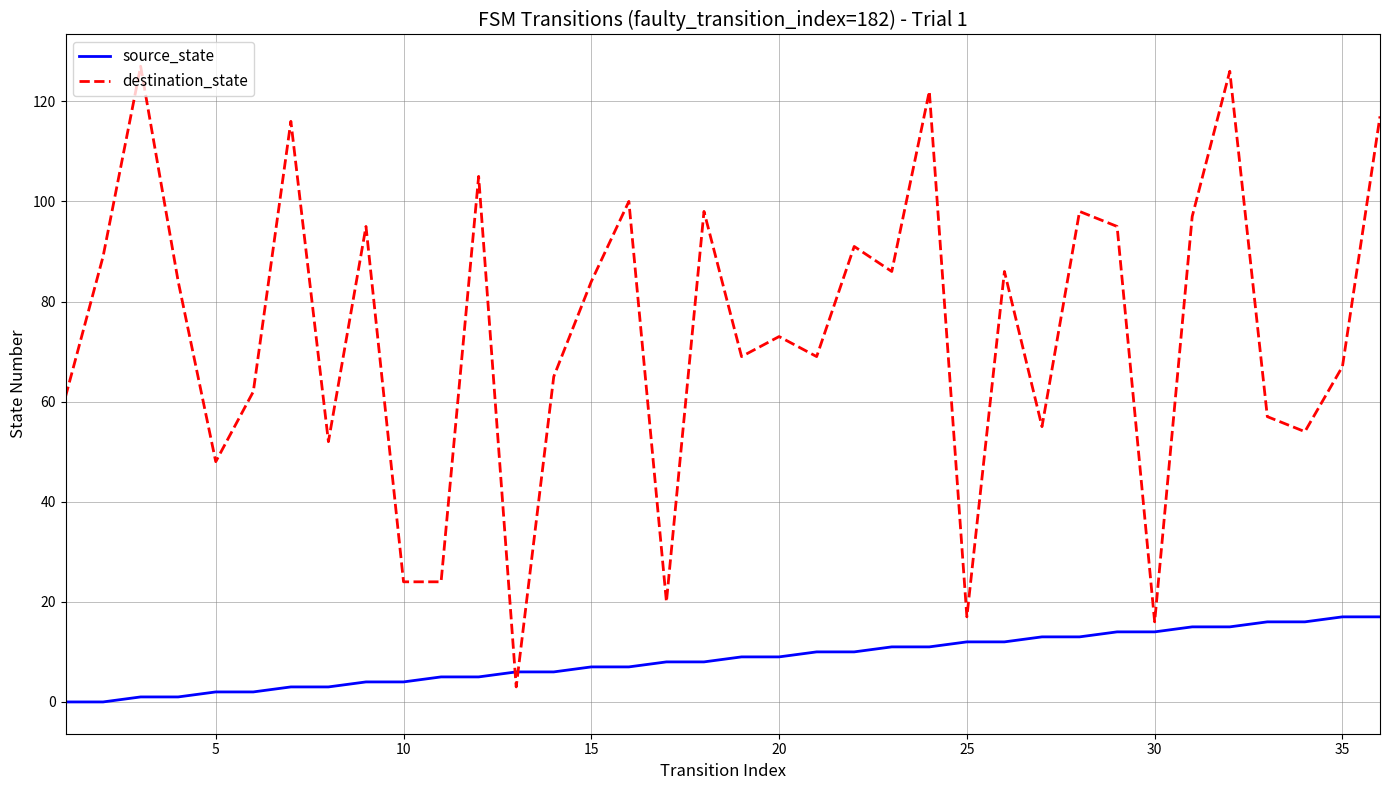

Which series has the widest spread of values?

destination_state